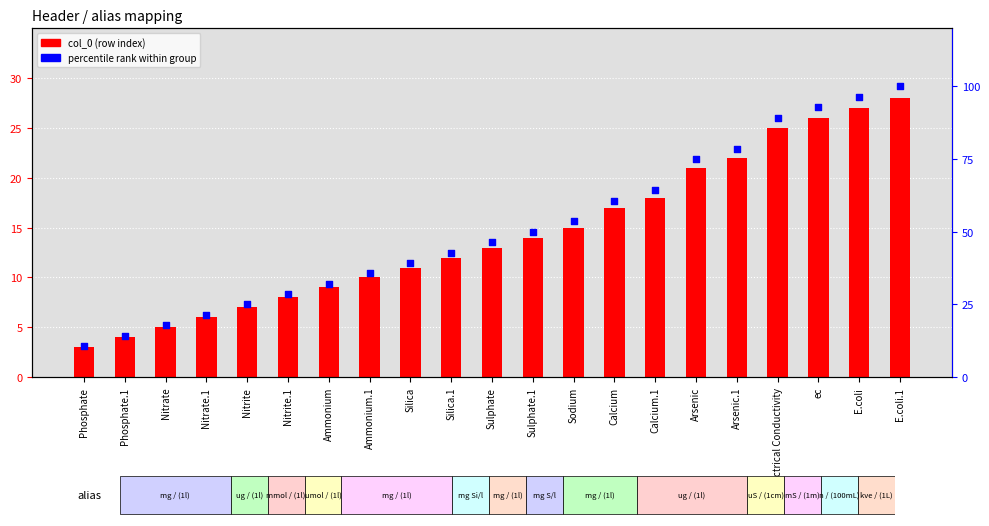

Is the value of col_0 (row index) at E.coli greater than the value of percentile rank at Nitrite?

Yes